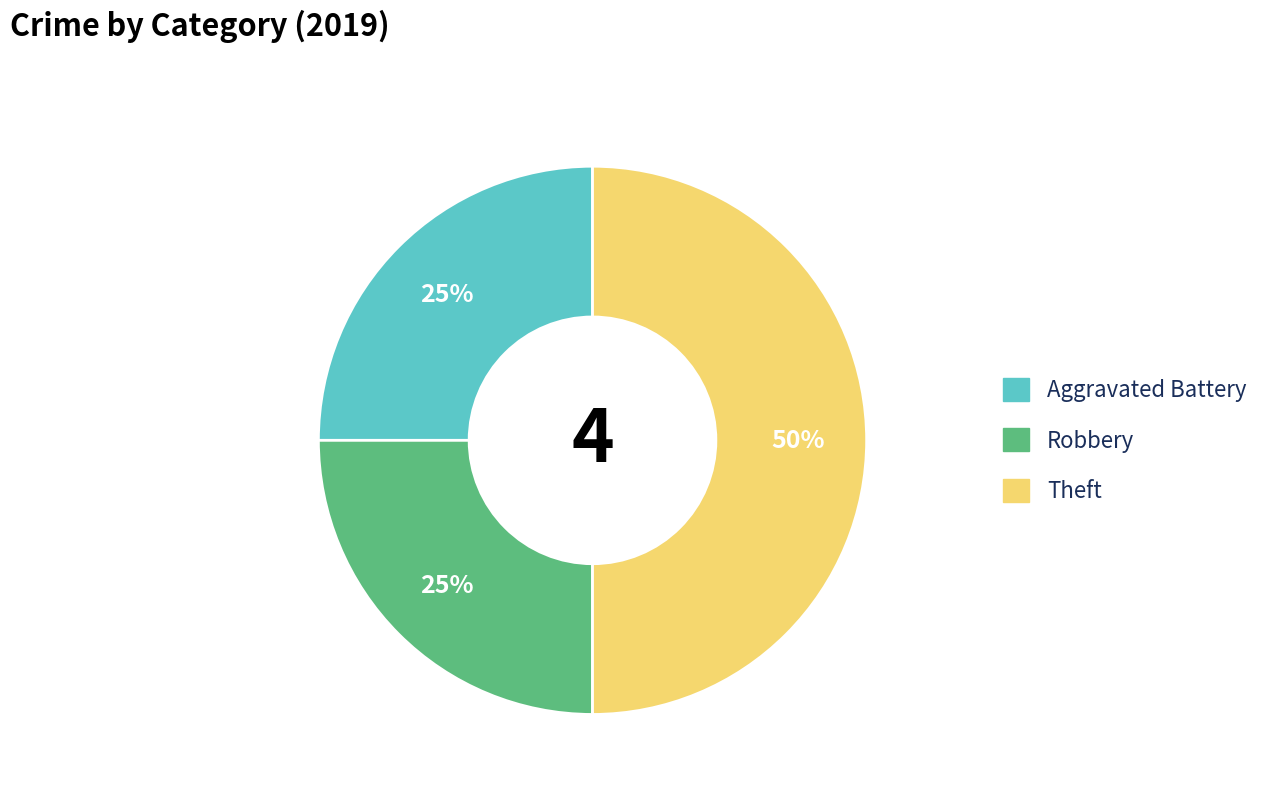

To the nearest percent, what is the difference between the largest and smallest slice percentages?

25%